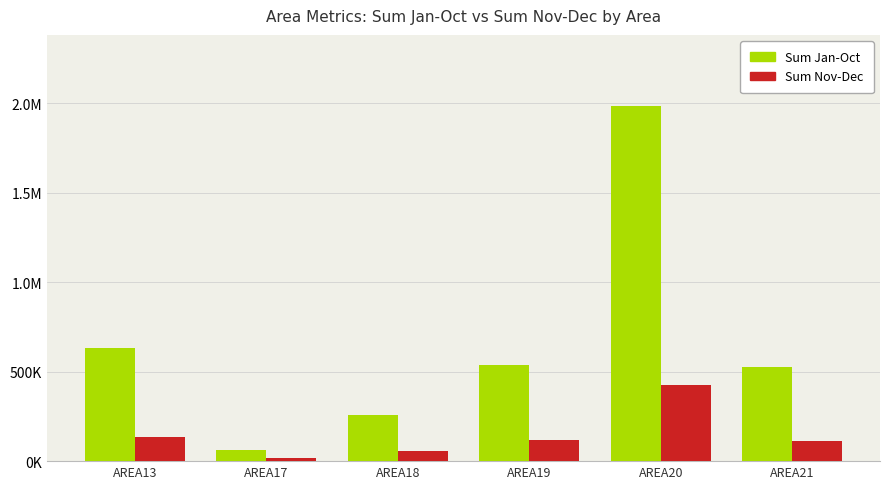

Reading left to right, what are all the values shown in this chart?

Sum Jan-Oct: AREA13=632837.0	AREA17=61957.6	AREA18=258562.8	AREA19=536918.0	AREA20=1984610.1	AREA21=526233.6
Sum Nov-Dec: AREA13=135968.6	AREA17=16215.1	AREA18=56168.3	AREA19=118665.0	AREA20=427347.1	AREA21=111381.2